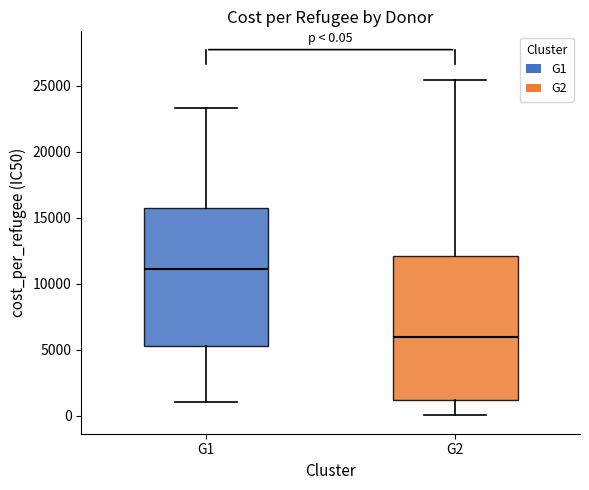

Which box has the lowest median line?

G2